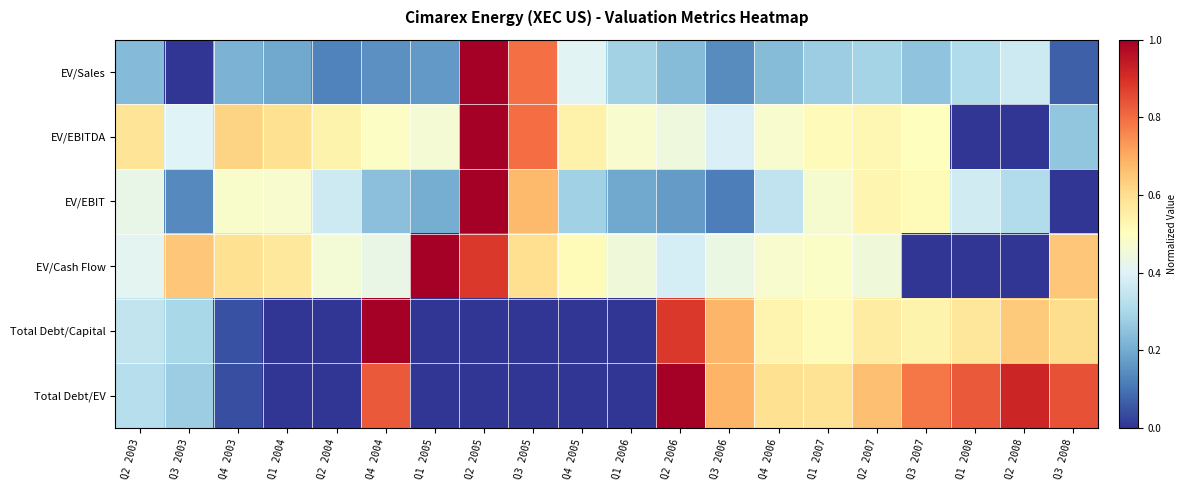

Which category has the highest value across all series?

Q2 2005